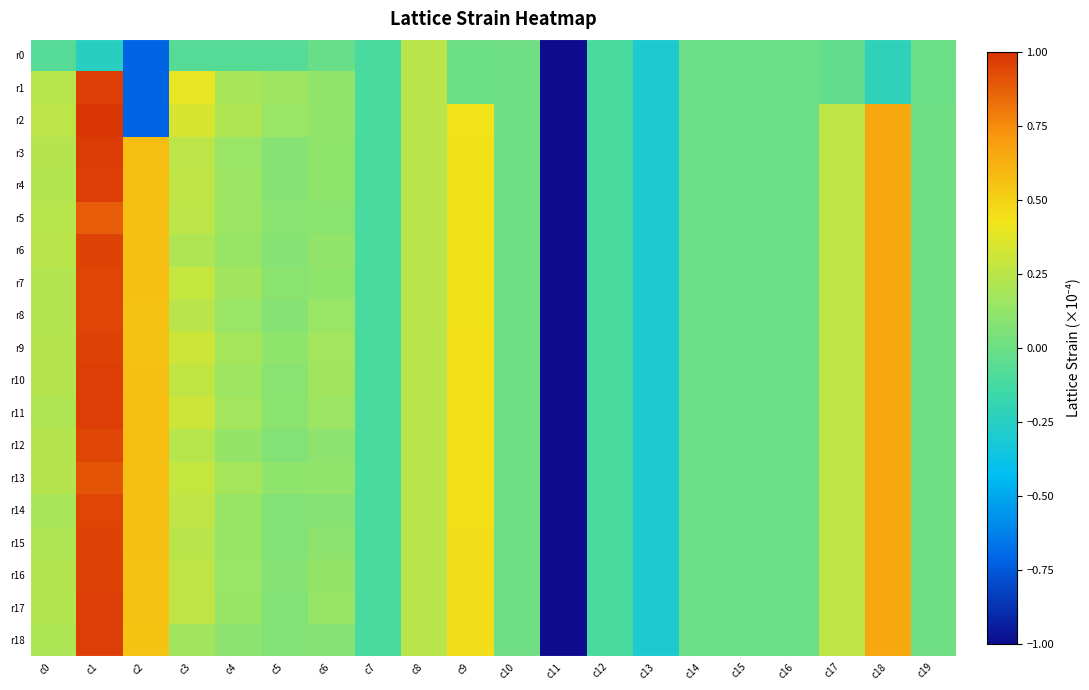

At which category is the sum across all series the highest?

c1